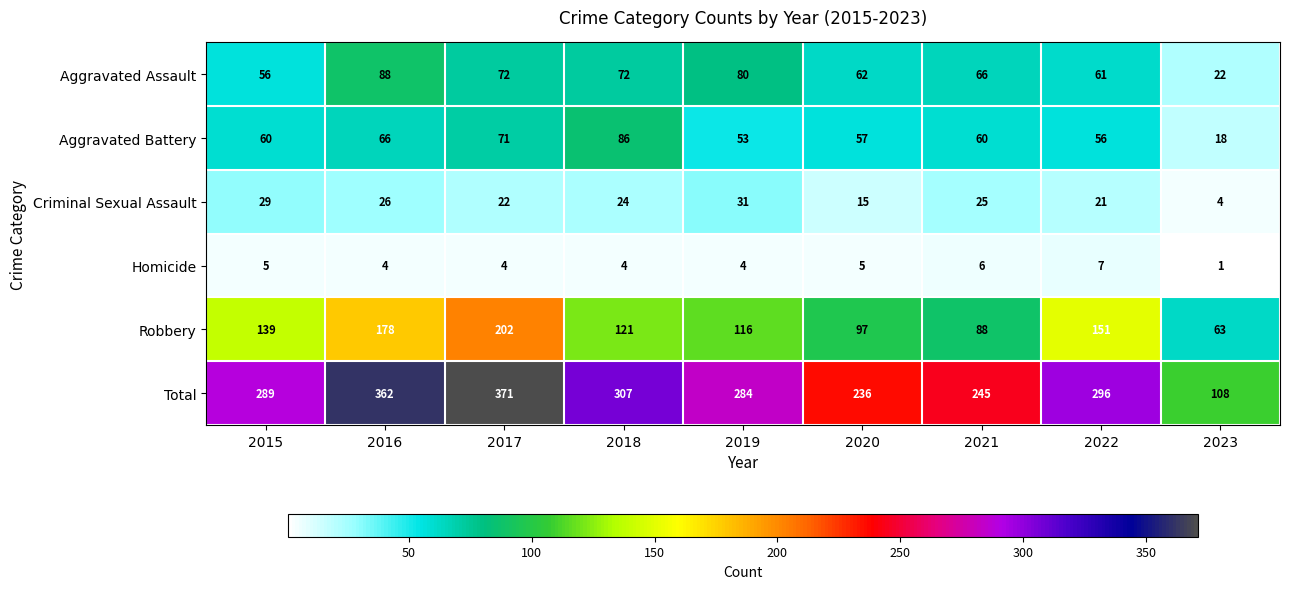

Where is Total nearest to the value 239?

2020